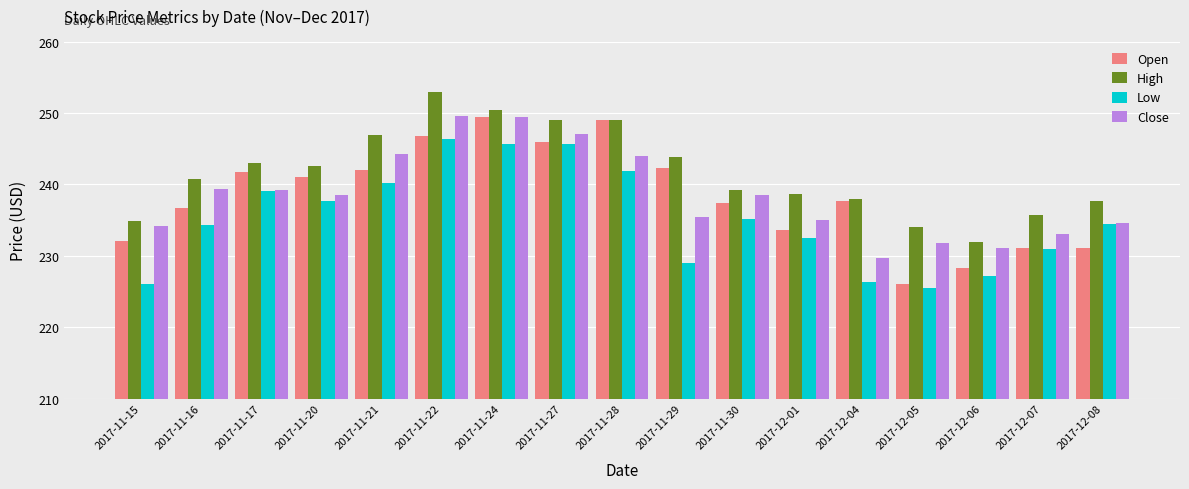

How many categories are shown in the chart?

17